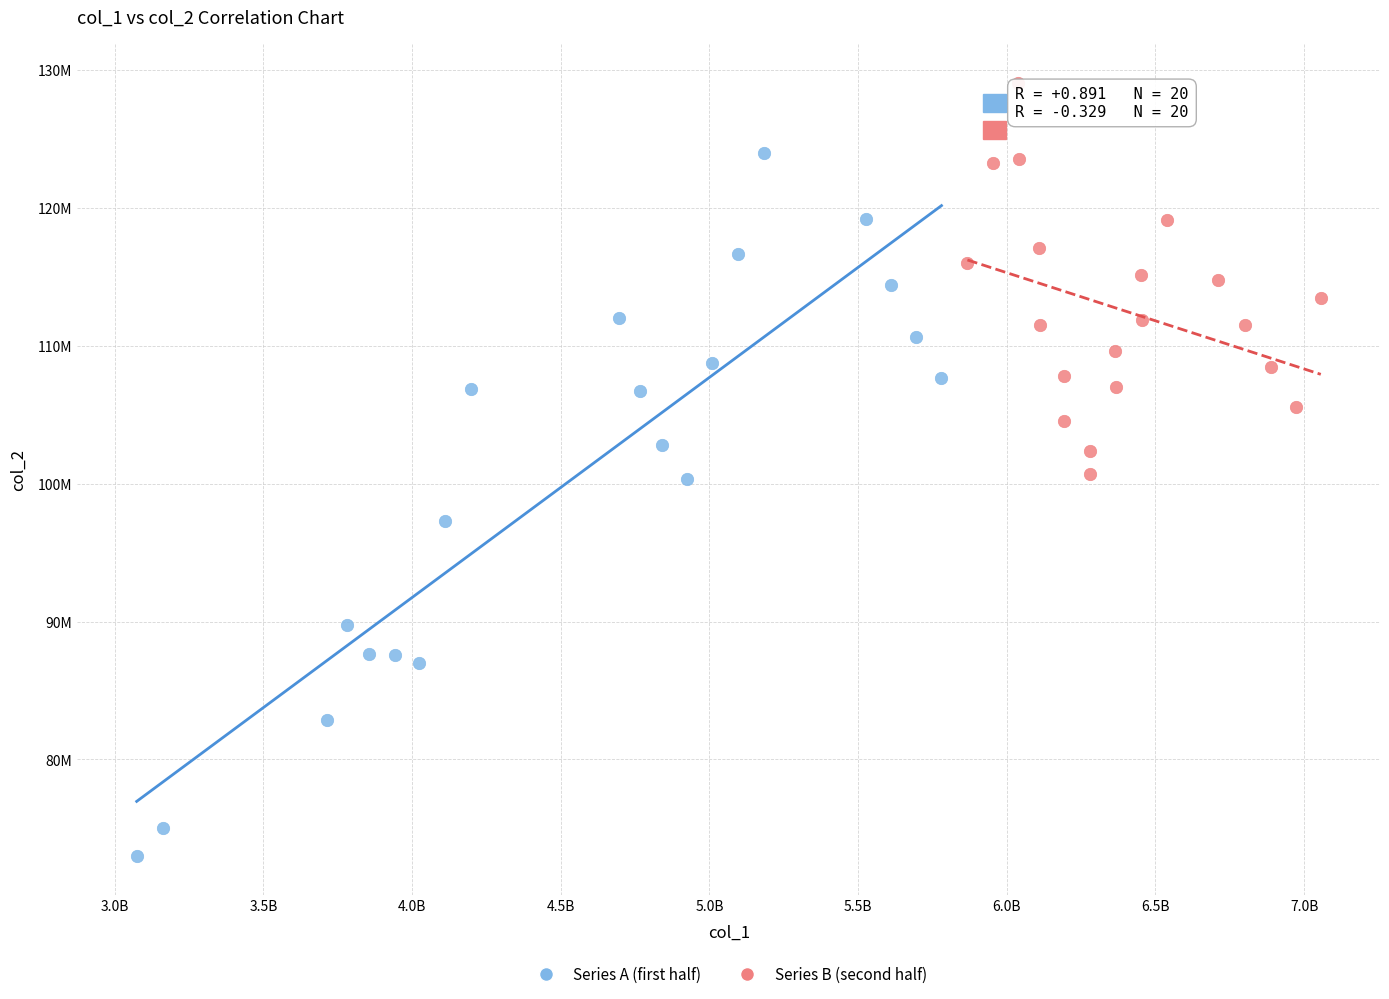

Which series reaches the maximum Y coordinate?

Series B (second half)